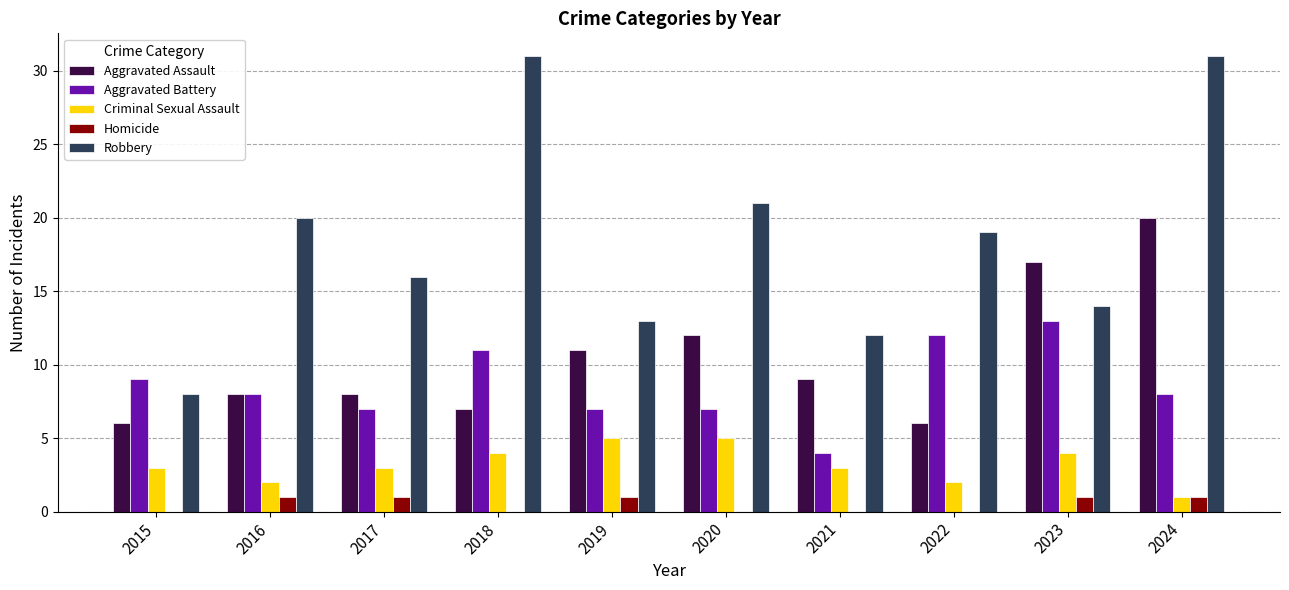

At which label does Aggravated Battery reach its peak?

2023